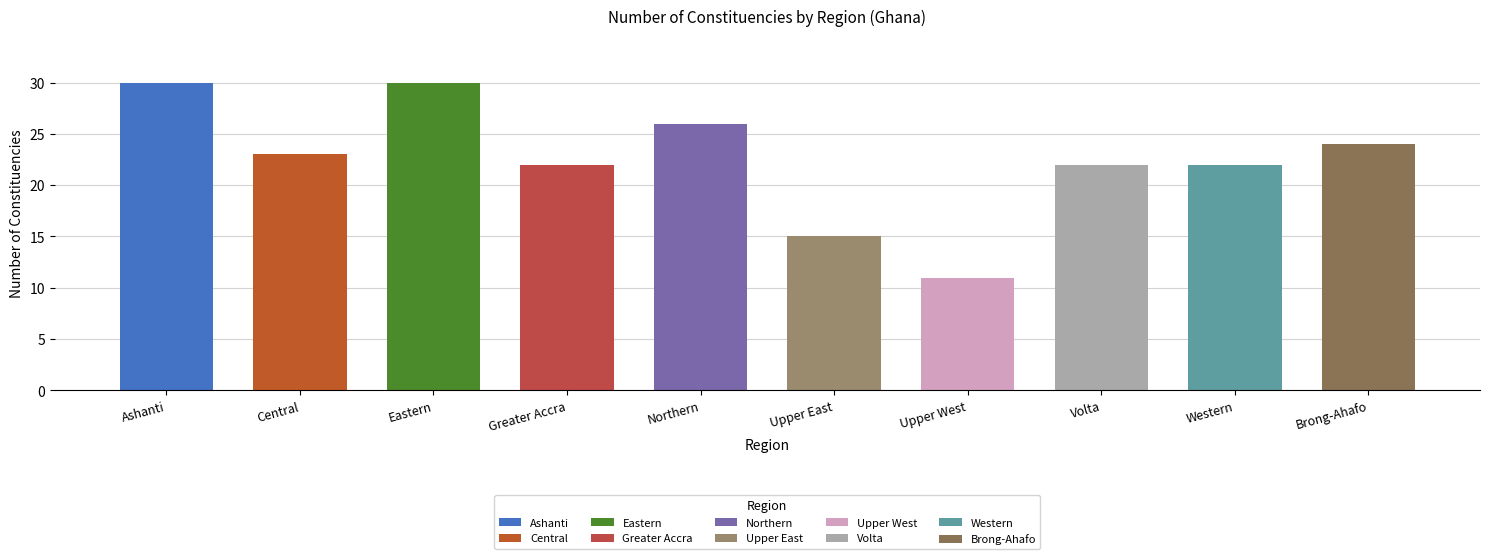

Does the chart contain stacked bars?

No